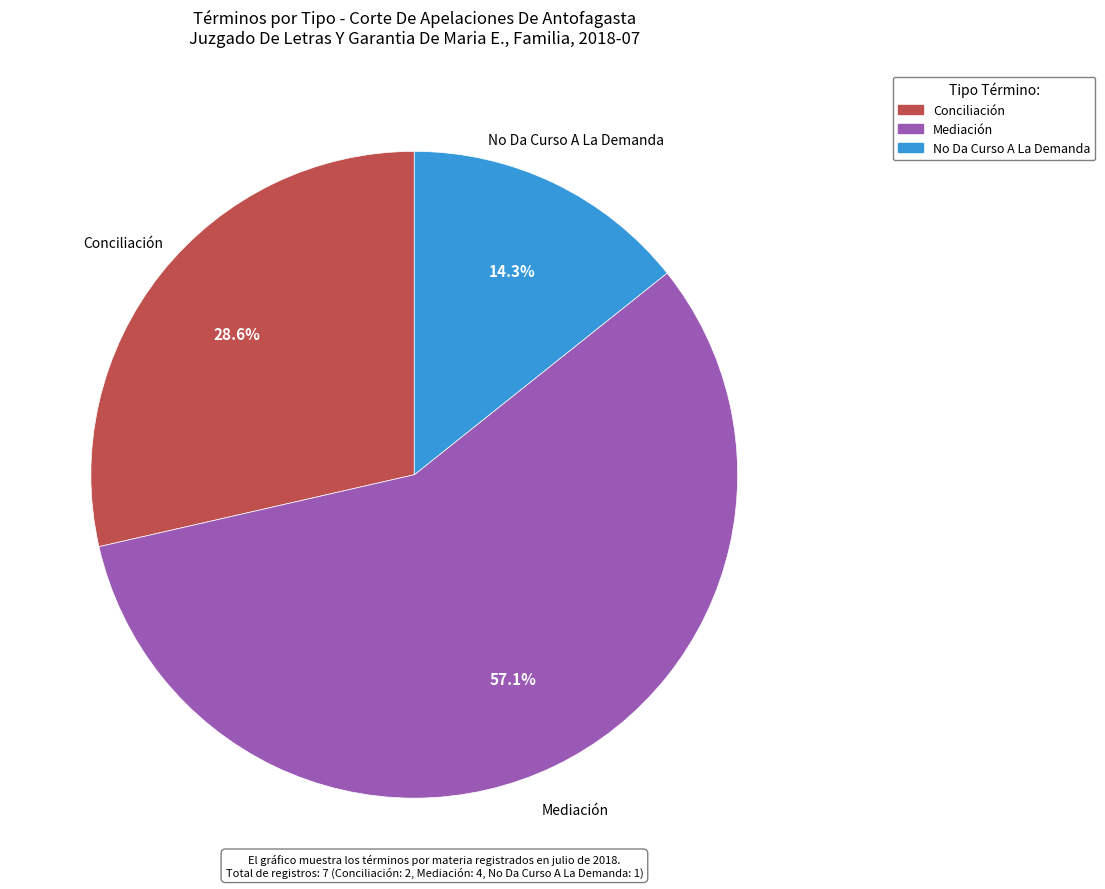

To the nearest percent, what is the difference between the No Da Curso A La Demanda and Mediación slice percentages?

43%